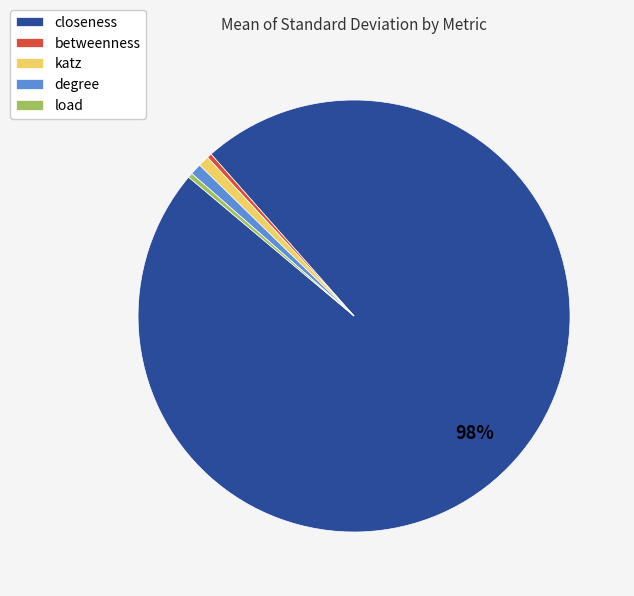

How many segments does this pie chart have?

5